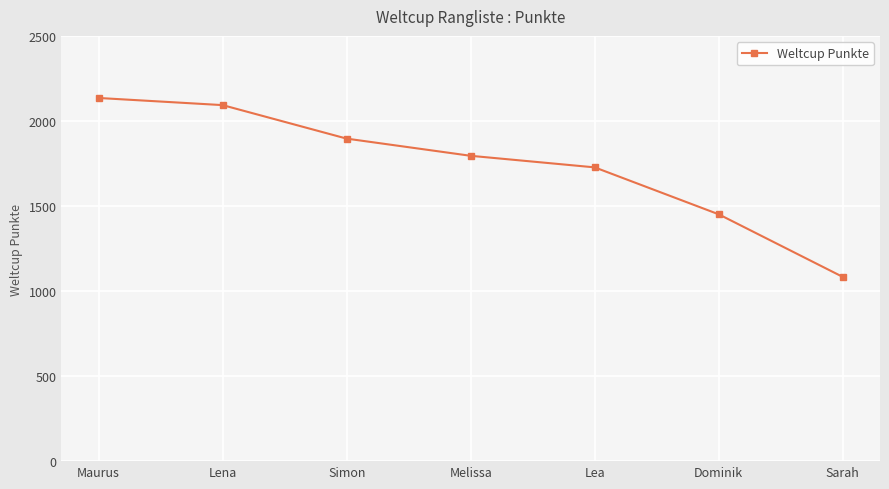

The value at Lena is 889. True or false?

False